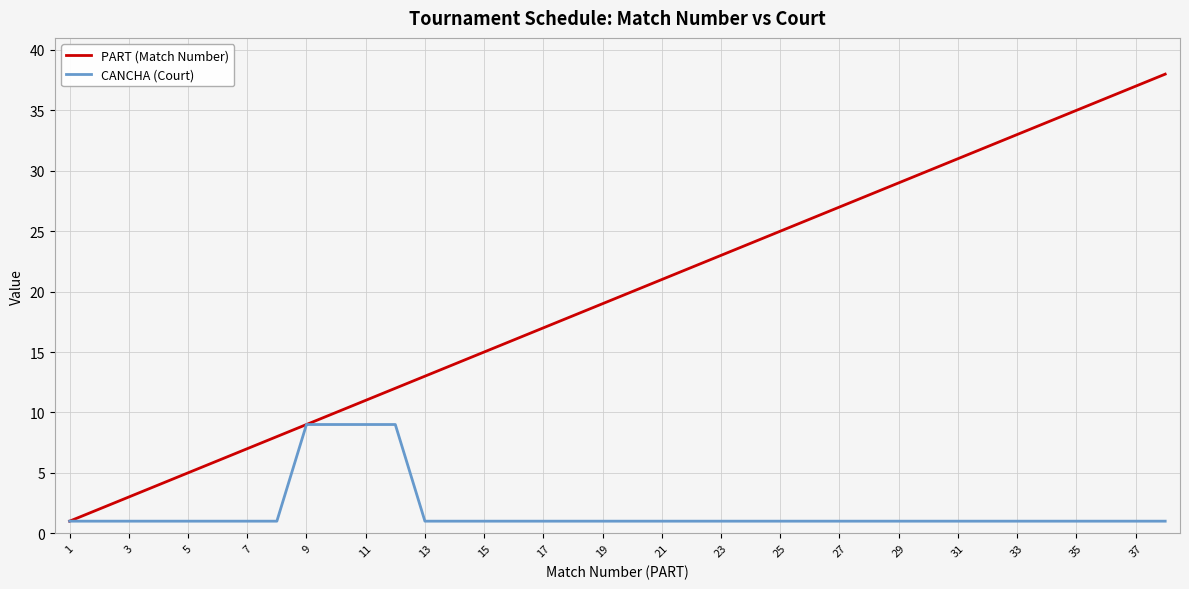

Rank the series by their average value, from highest to lowest.

PART (Match Number), CANCHA (Court)